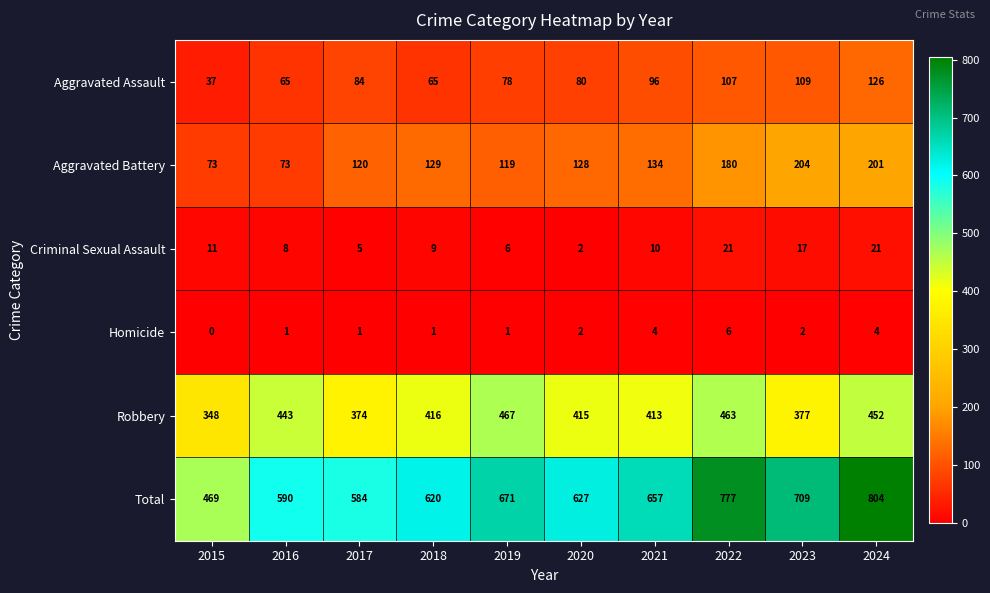

Which series has the largest total across all categories?

Total